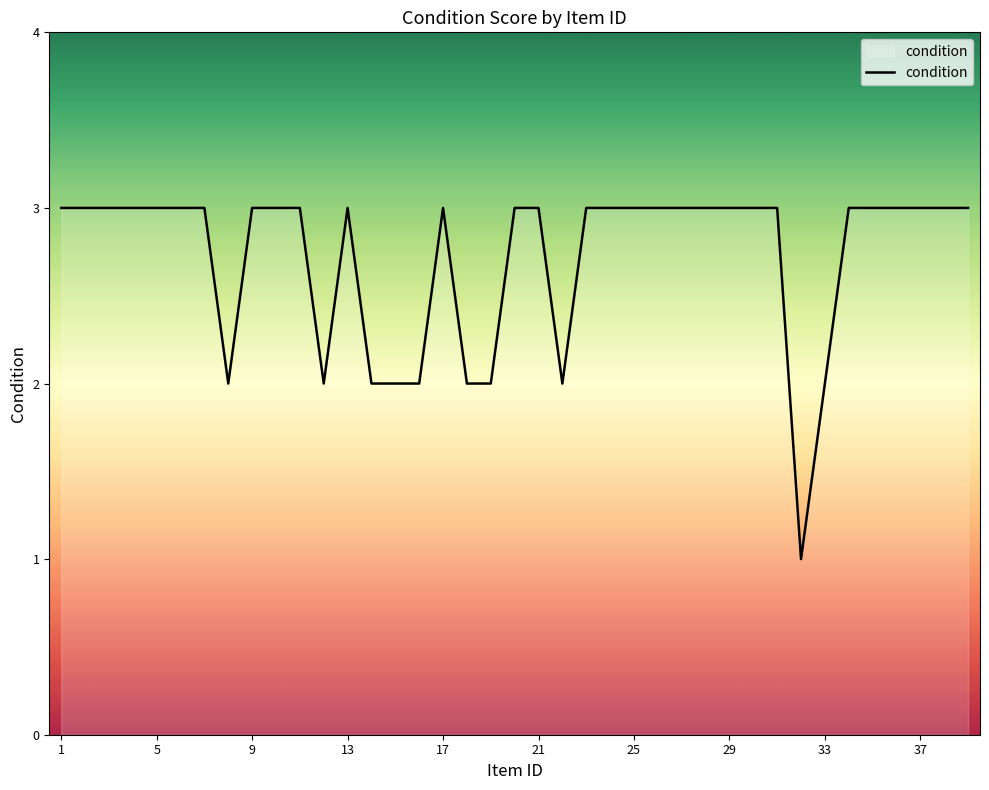

What is the greatest value displayed?

3